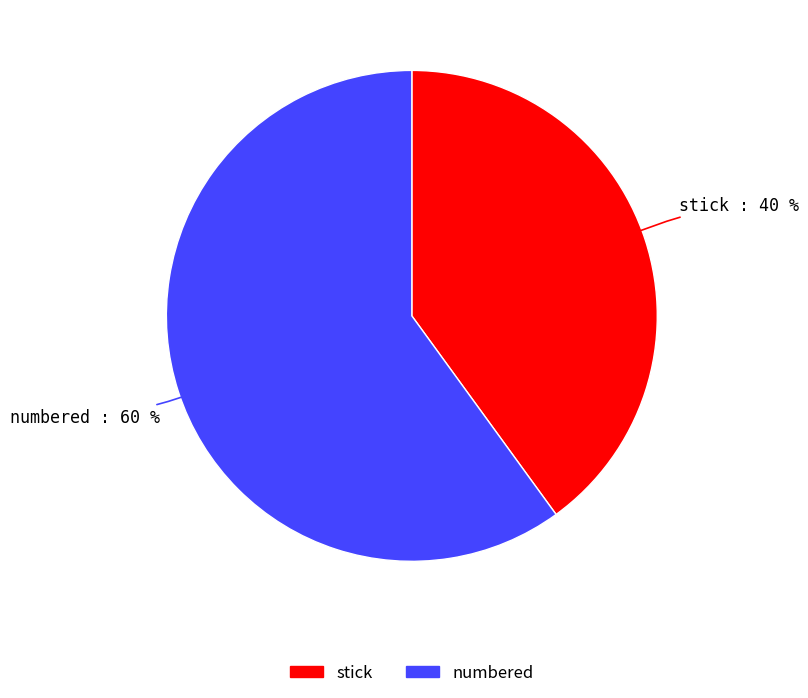

To the nearest percent, what is the difference between the stick and numbered slice percentages?

20%